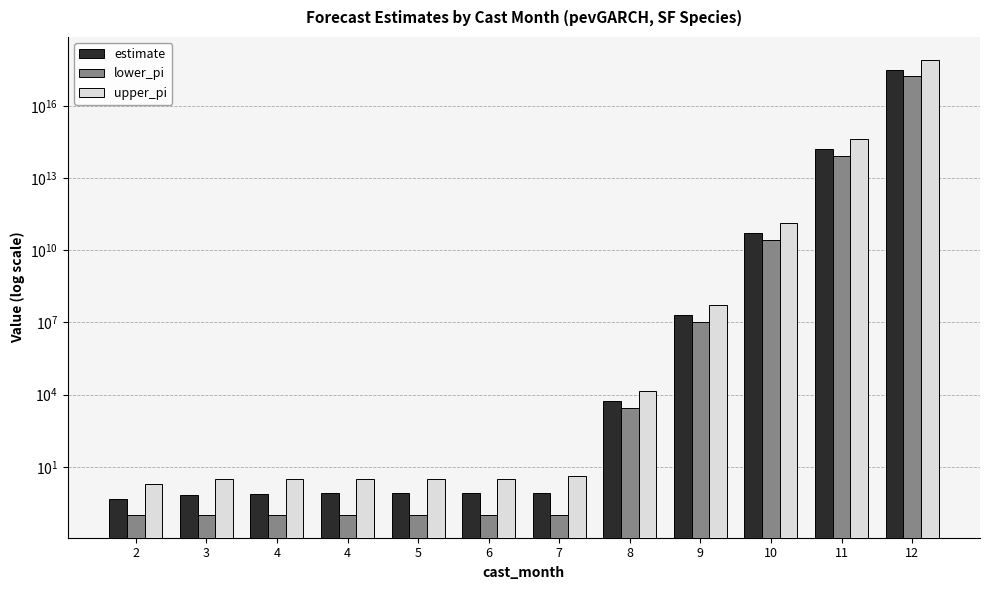

What is the sum of the upper_pi values at 5 and 4?

6.0